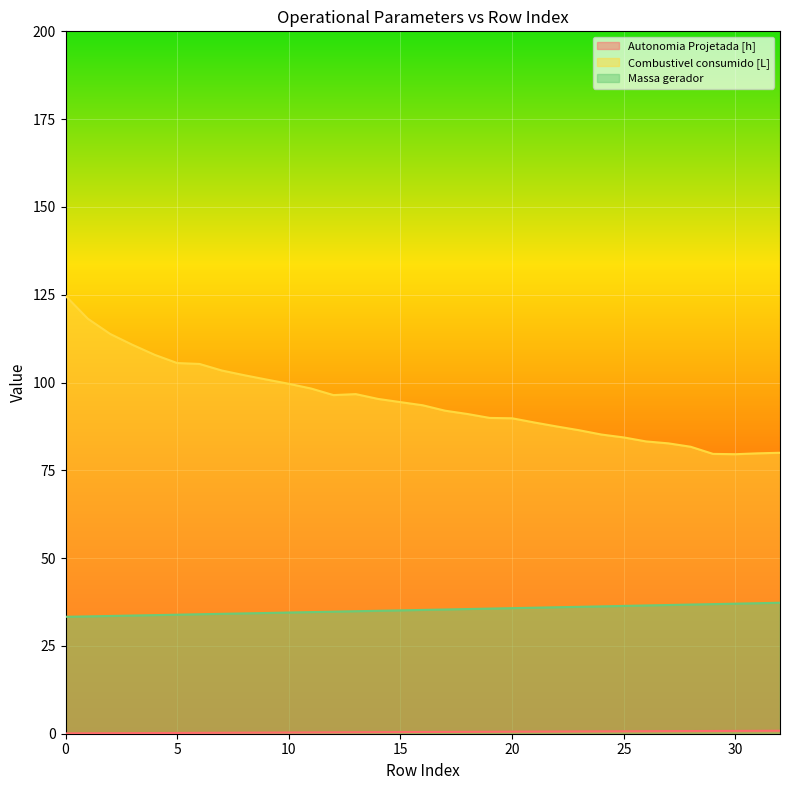

Is the value of Combustivel consumido [L] at 7 greater than the value of Massa gerador at 17?

Yes